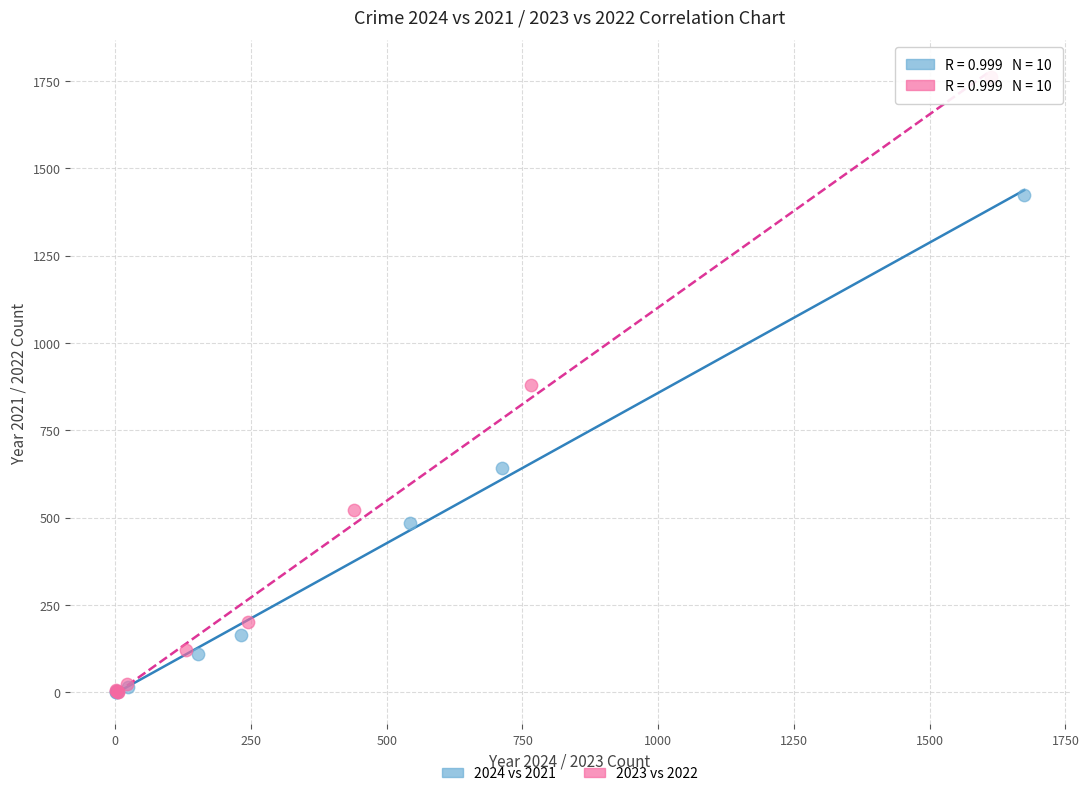

Which series contains the highest Y value?

2023 vs 2022